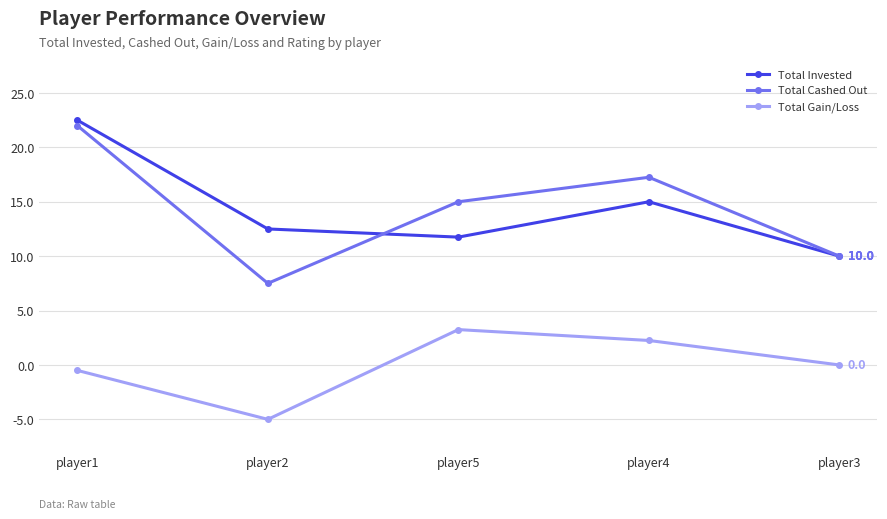

What are all the series names shown in the legend?

Total Invested, Total Cashed Out, Total Gain/Loss